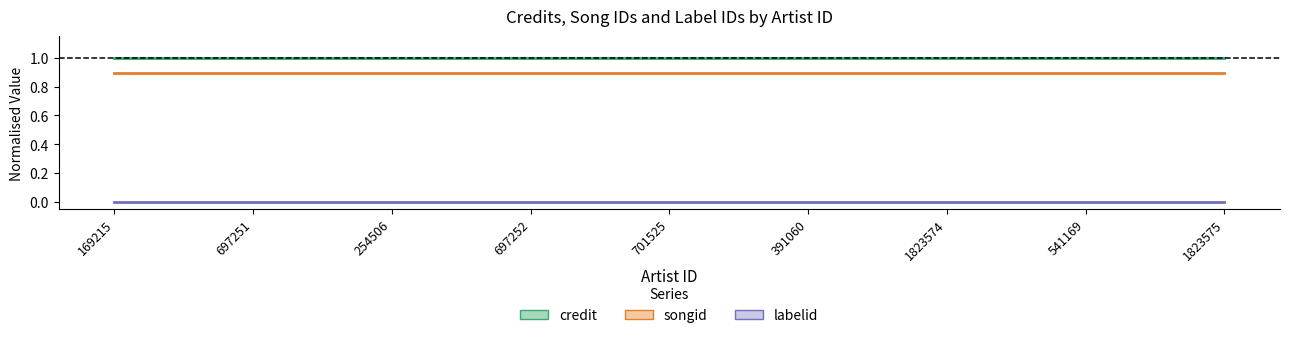

Is it true that songid equals 1.4 at 169215?

False